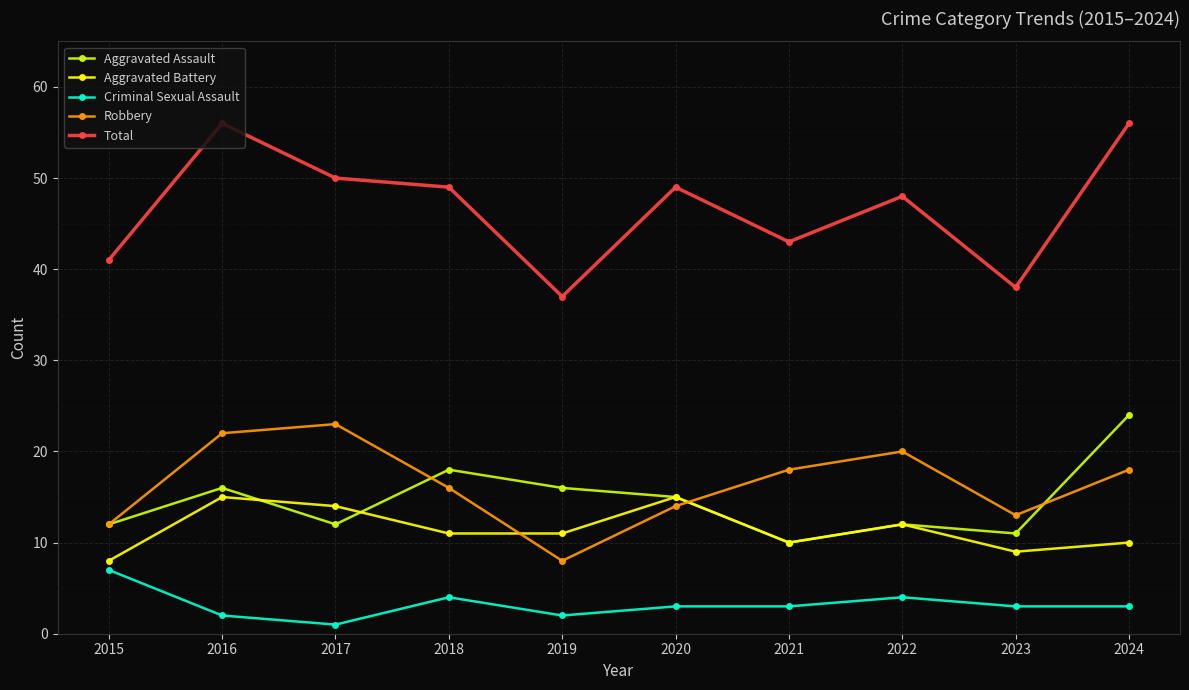

Which series has the largest total across all categories?

Total